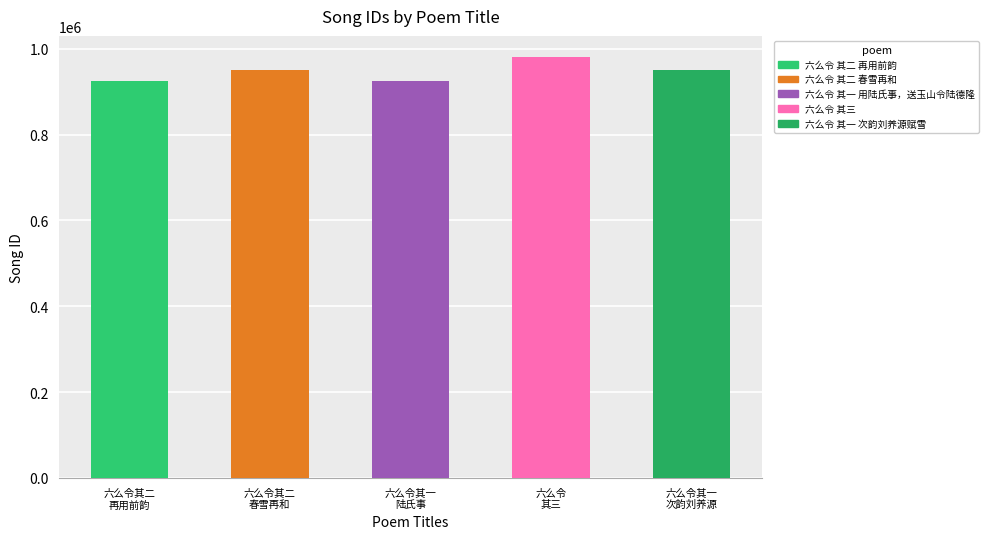

What is the greatest value displayed?

980865